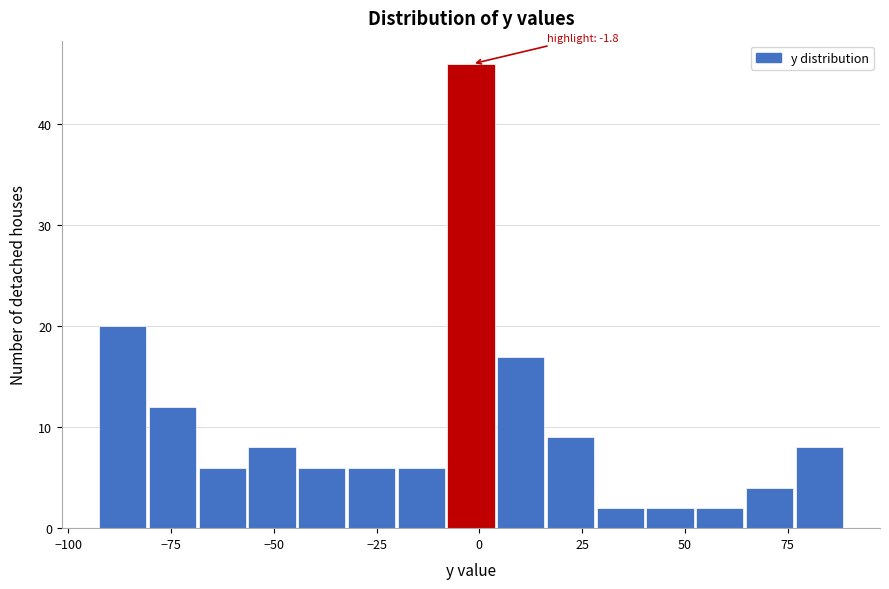

Around what value on the x-axis is the tallest bar? Give the approximate position of its centre, as read against the axis.

0